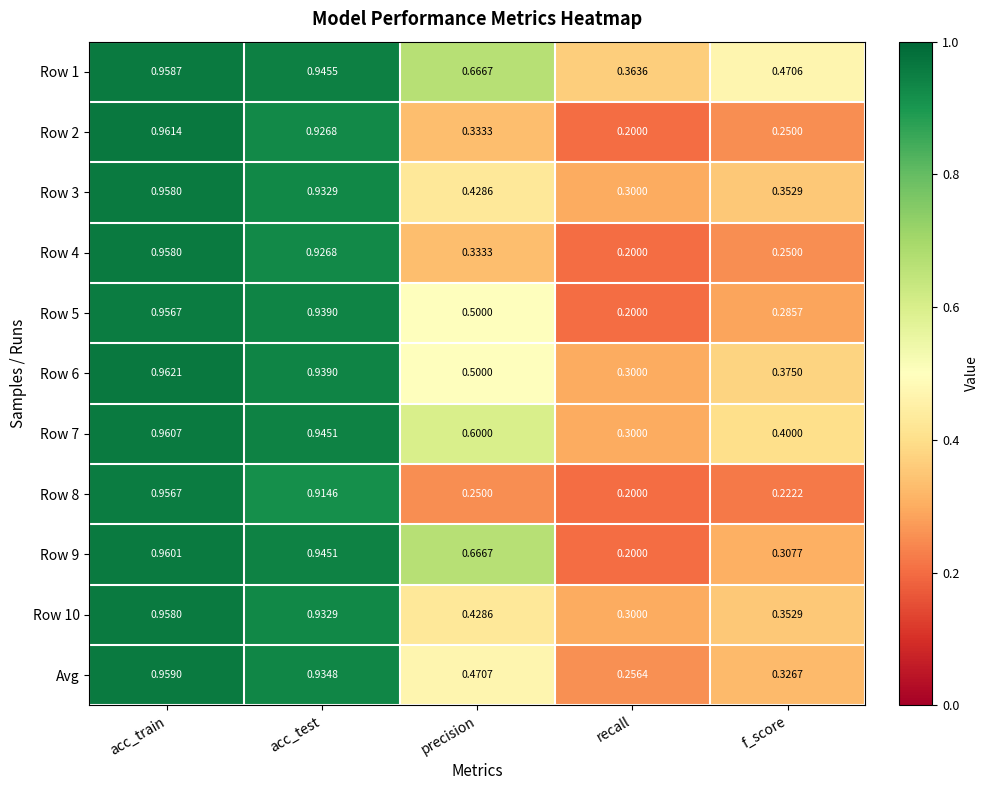

At which category is the sum across all series the highest?

acc_train